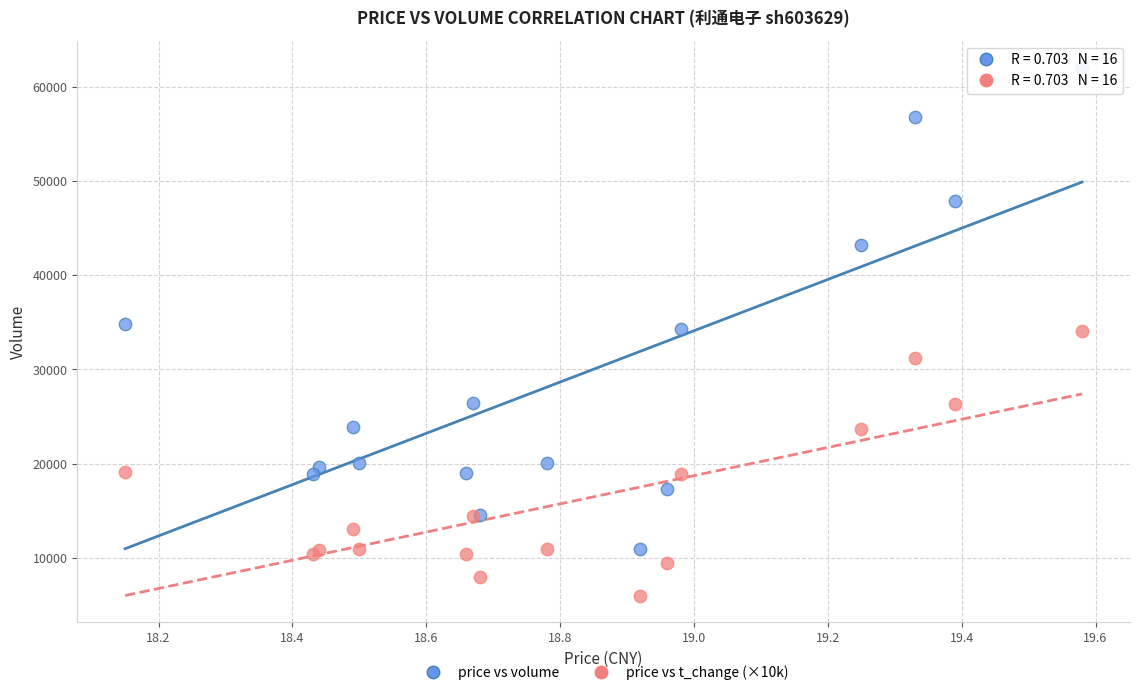

Which series contains the lowest Y value?

price vs t_change (×10k)